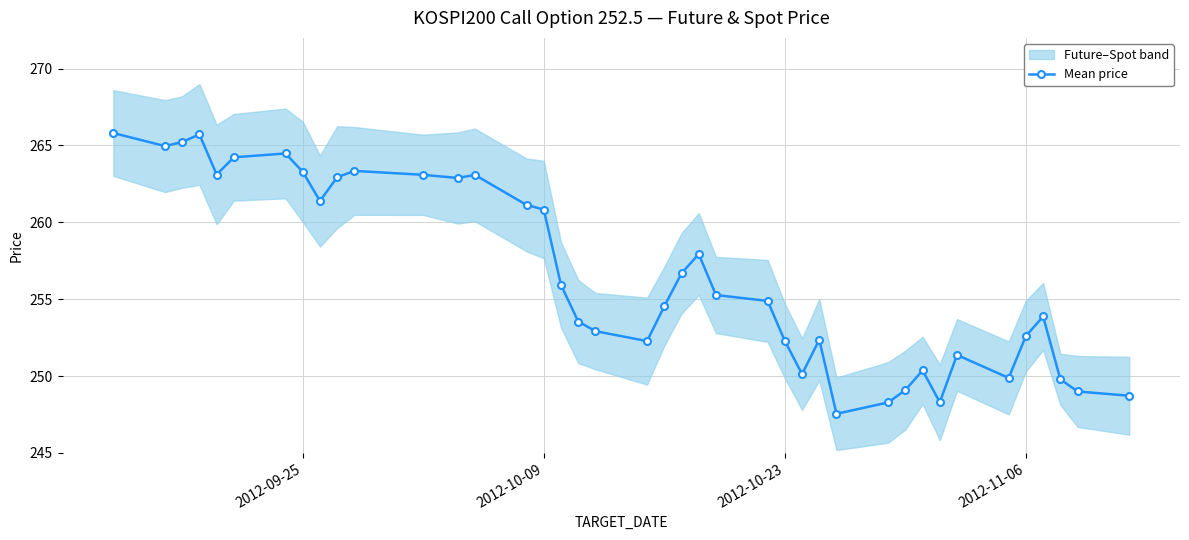

What is the maximum value shown in the chart?

265.8